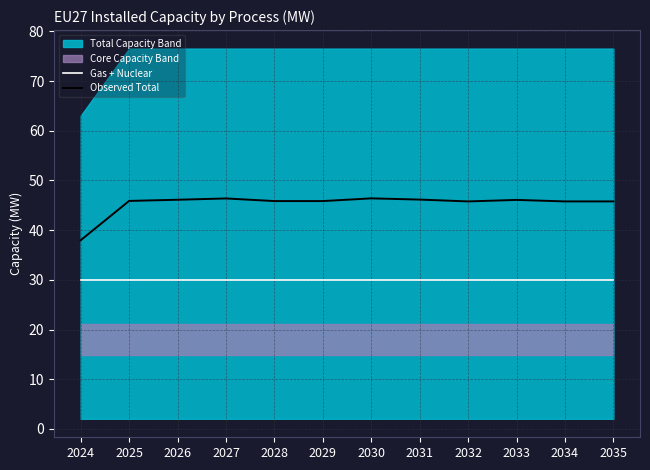

Where is Observed Total nearest to the value 42?

2032